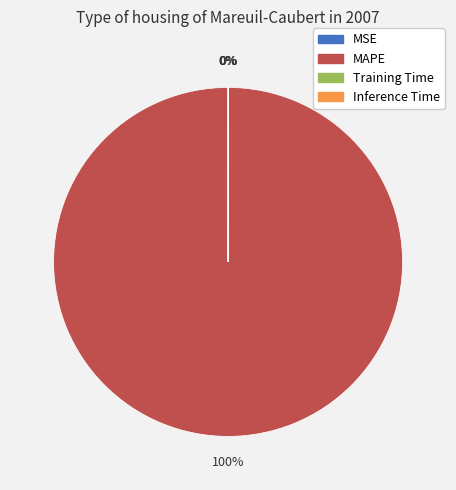

Which category has the biggest portion of the pie?

MAPE